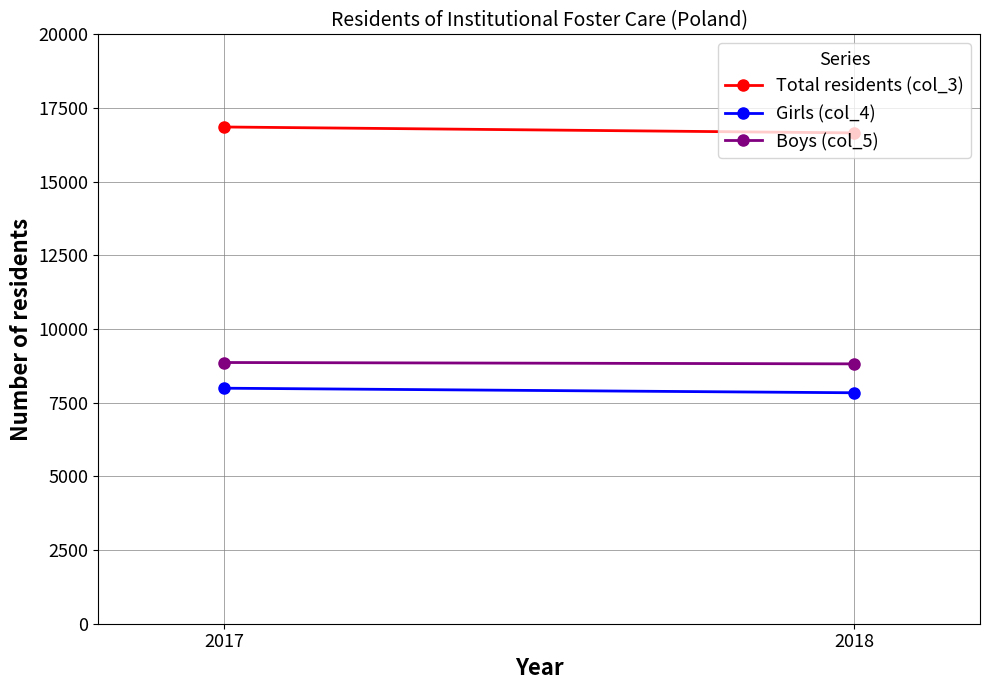

Rank the series by their maximum value, from lowest to highest.

Girls (col_4), Boys (col_5), Total residents (col_3)